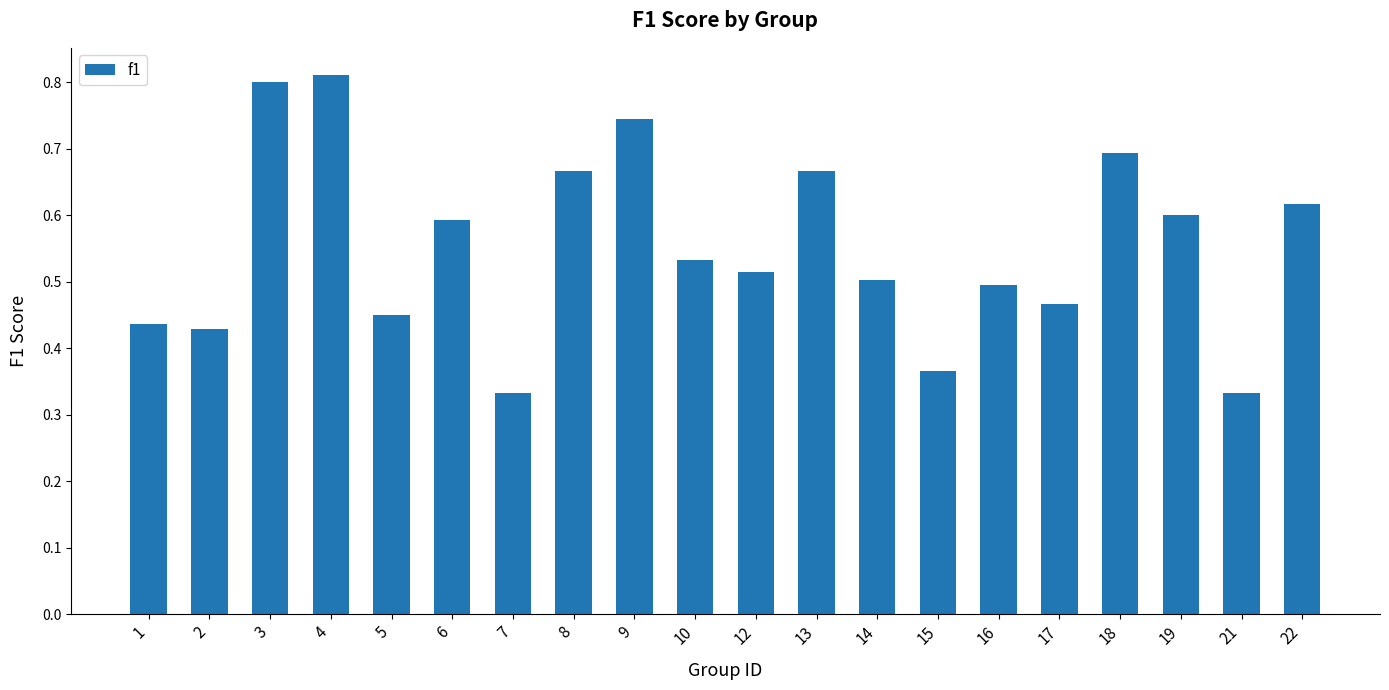

The chart shows a value of 1.2 at 8. True or false?

False